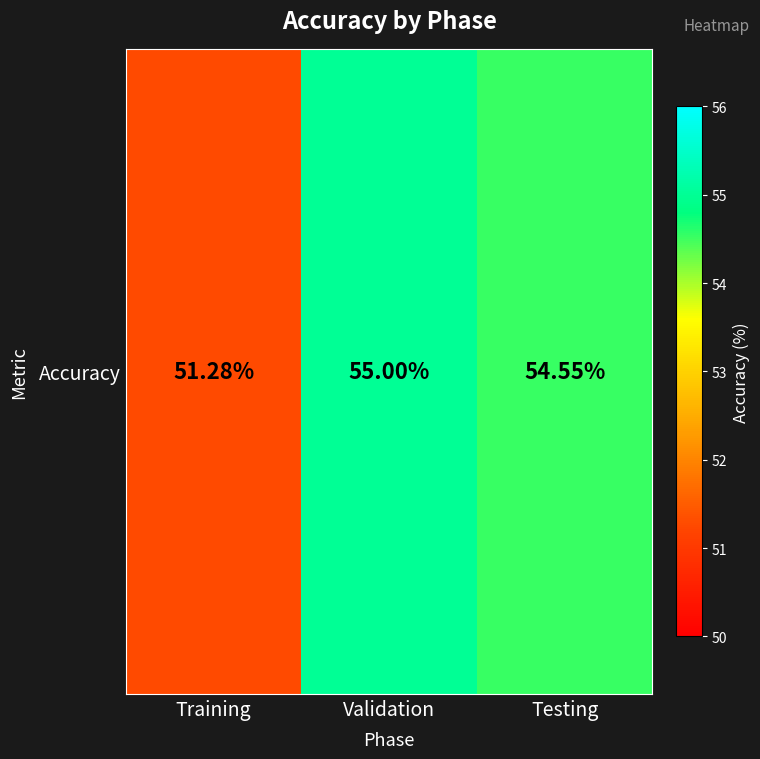

What is the minimum value shown in the chart?

51.3